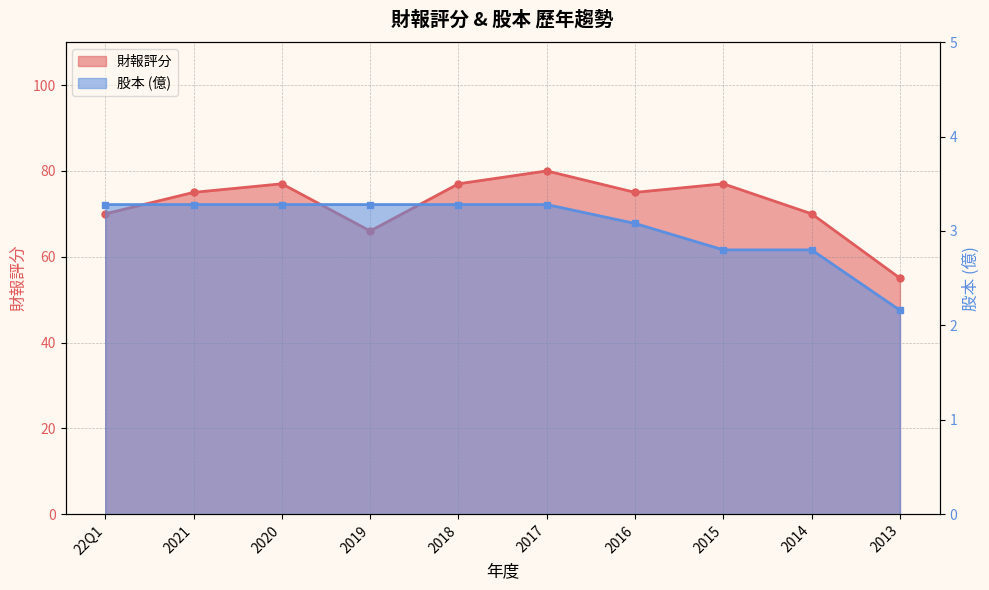

Reading left to right, what are all the values shown in this chart?

財報: 70.0	75.0	77.0	66.0	77.0	80.0	75.0	77.0	70.0	55.0
股本: 3.3	3.3	3.3	3.3	3.3	3.3	3.1	2.8	2.8	2.2